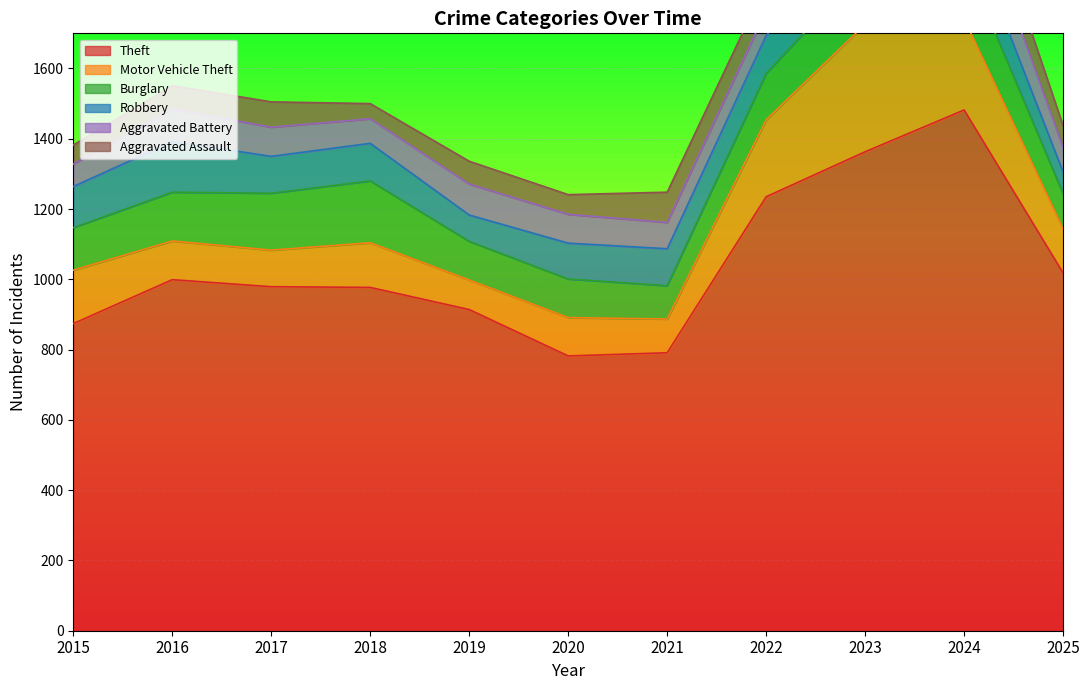

The value of Motor Vehicle Theft at 2020 is 143. True or false?

False